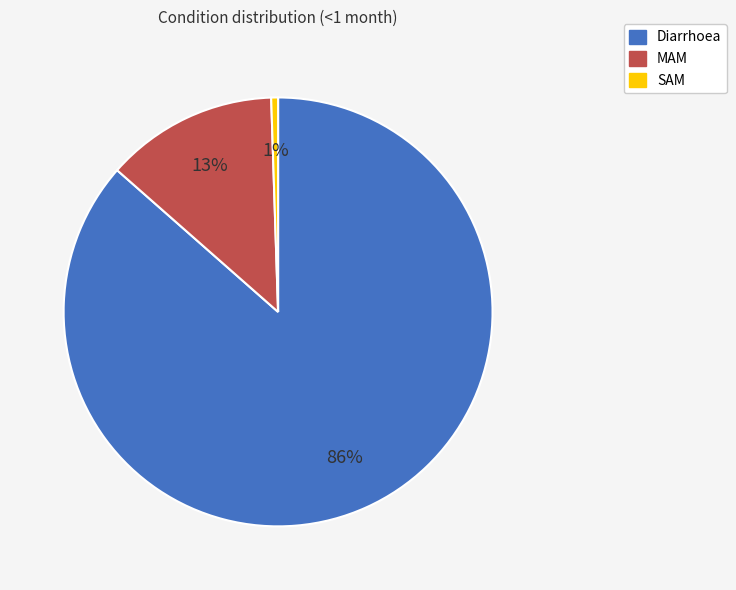

The SAM slice represents 1% of the pie. True or false?

True